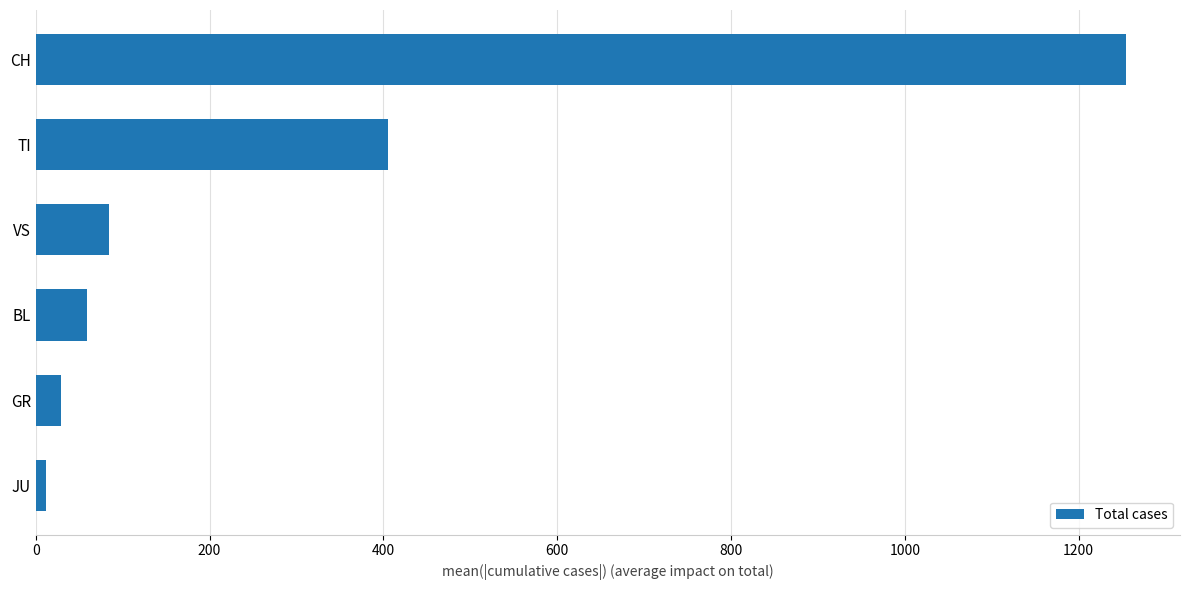

What is the smallest value displayed?

12